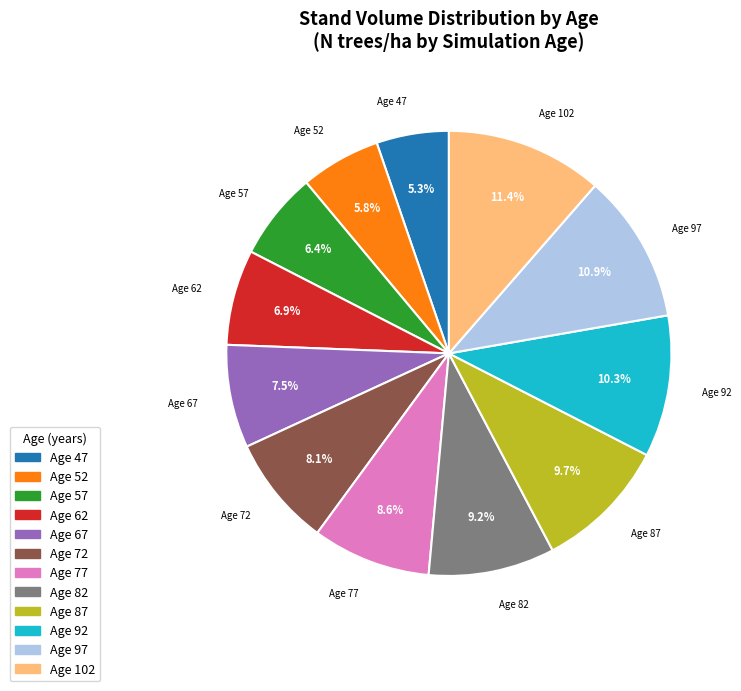

Does Age 102 account for over 50% of the chart?

No